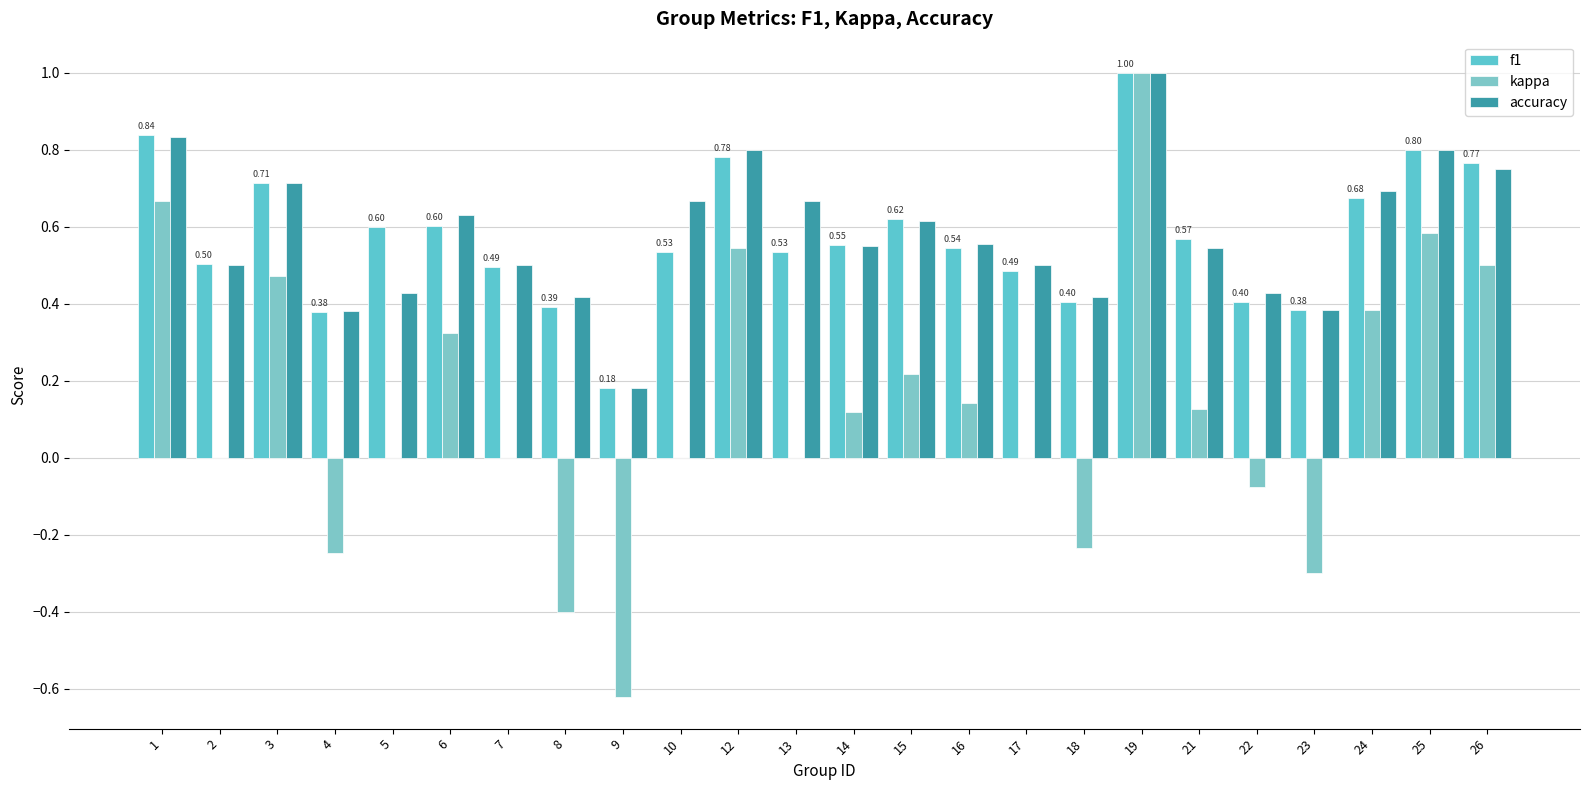

How many data points does each series have?

24